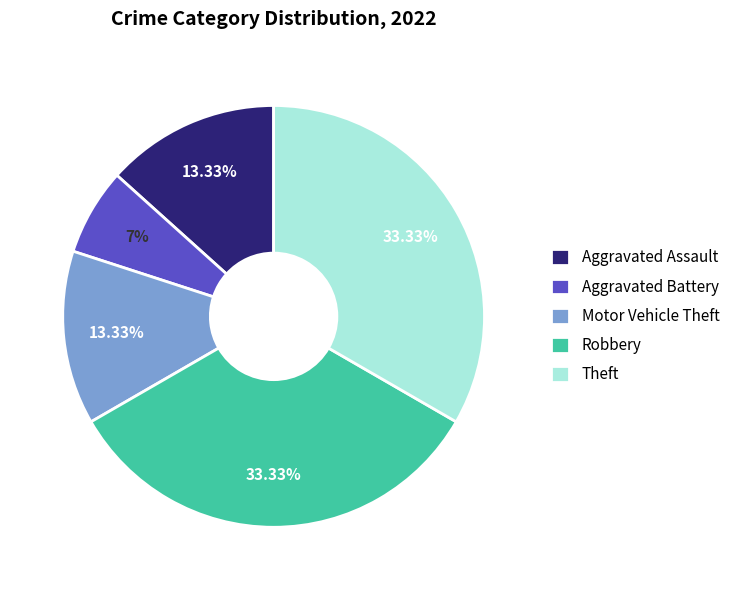

Approximately how many times larger is the value at Motor Vehicle Theft compared to Robbery?

0.4